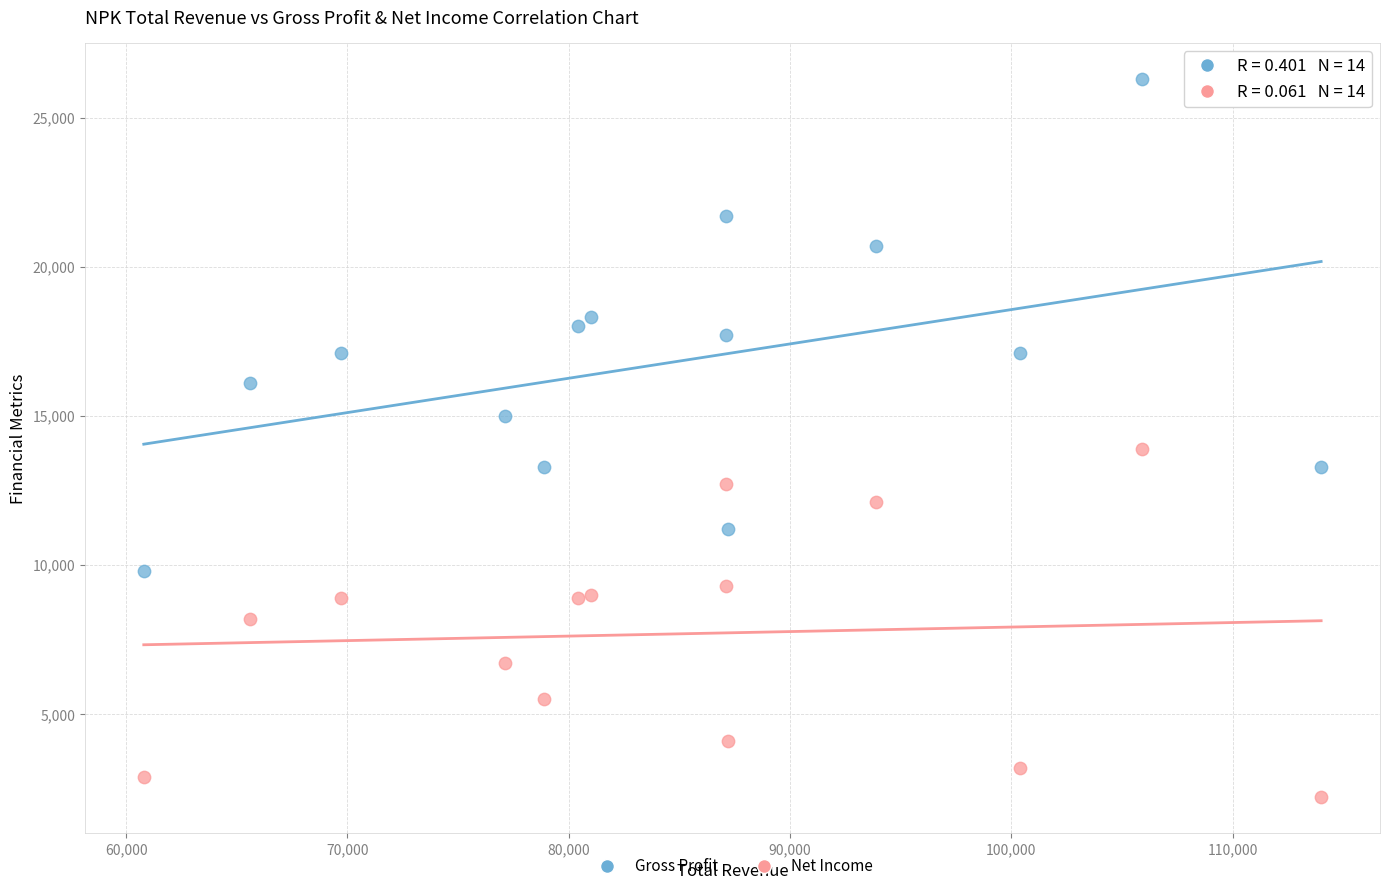

Which series has the largest Y range (max minus min)?

Gross Profit